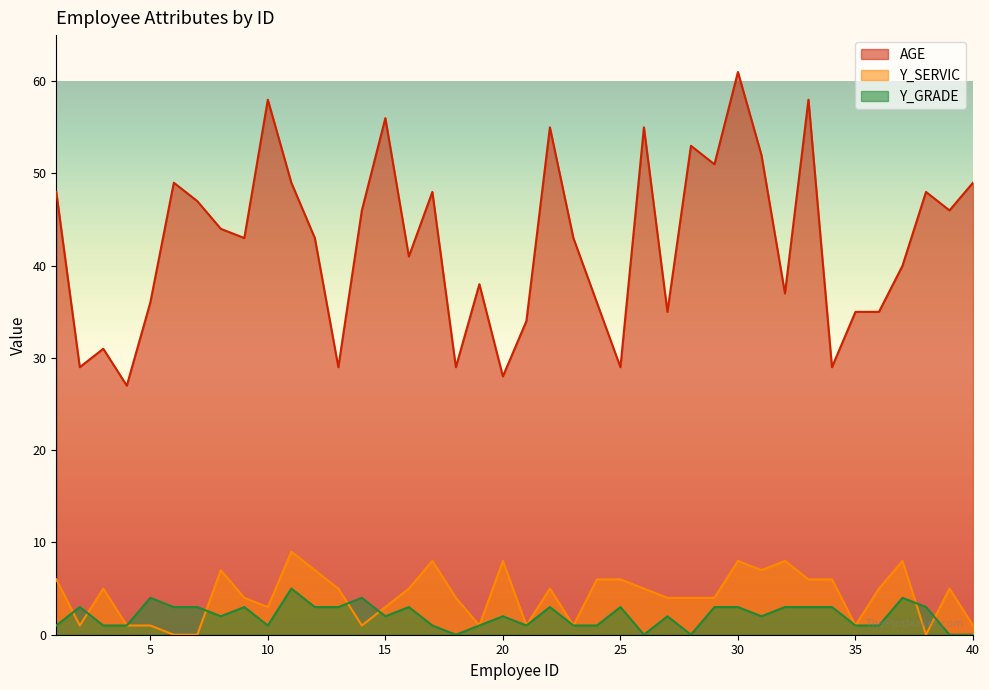

How many data points in AGE are above 43?

19